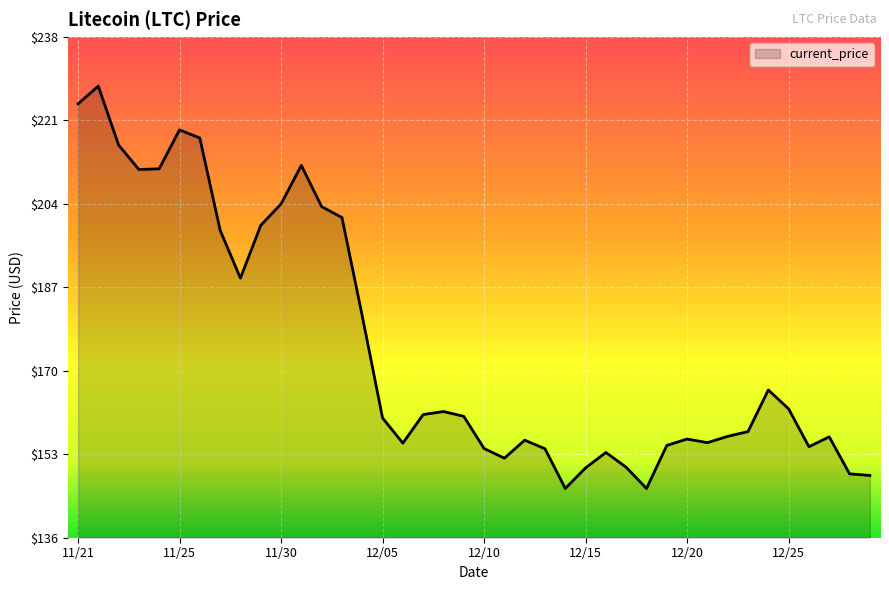

What is the smallest value displayed?

145.9